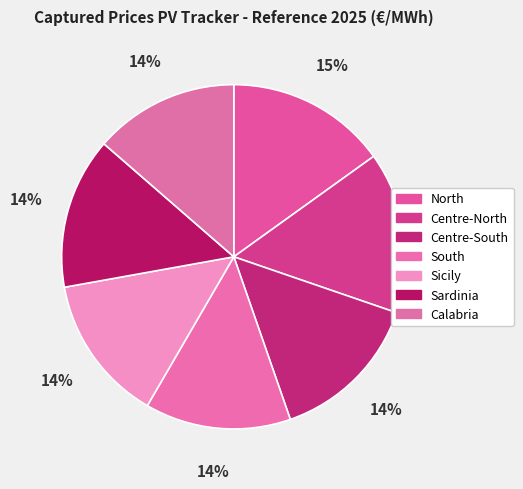

How many segments does this pie chart have?

7